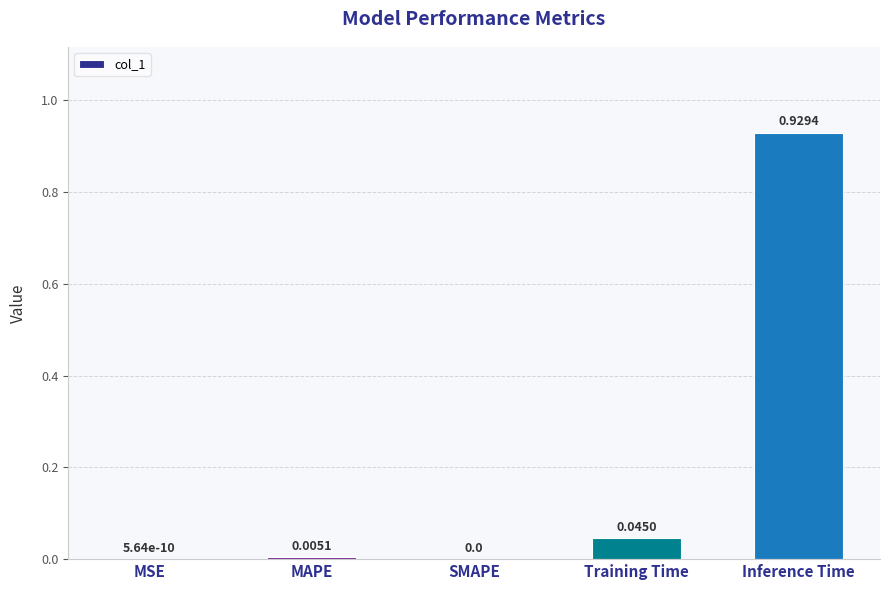

What is the average value?

0.2